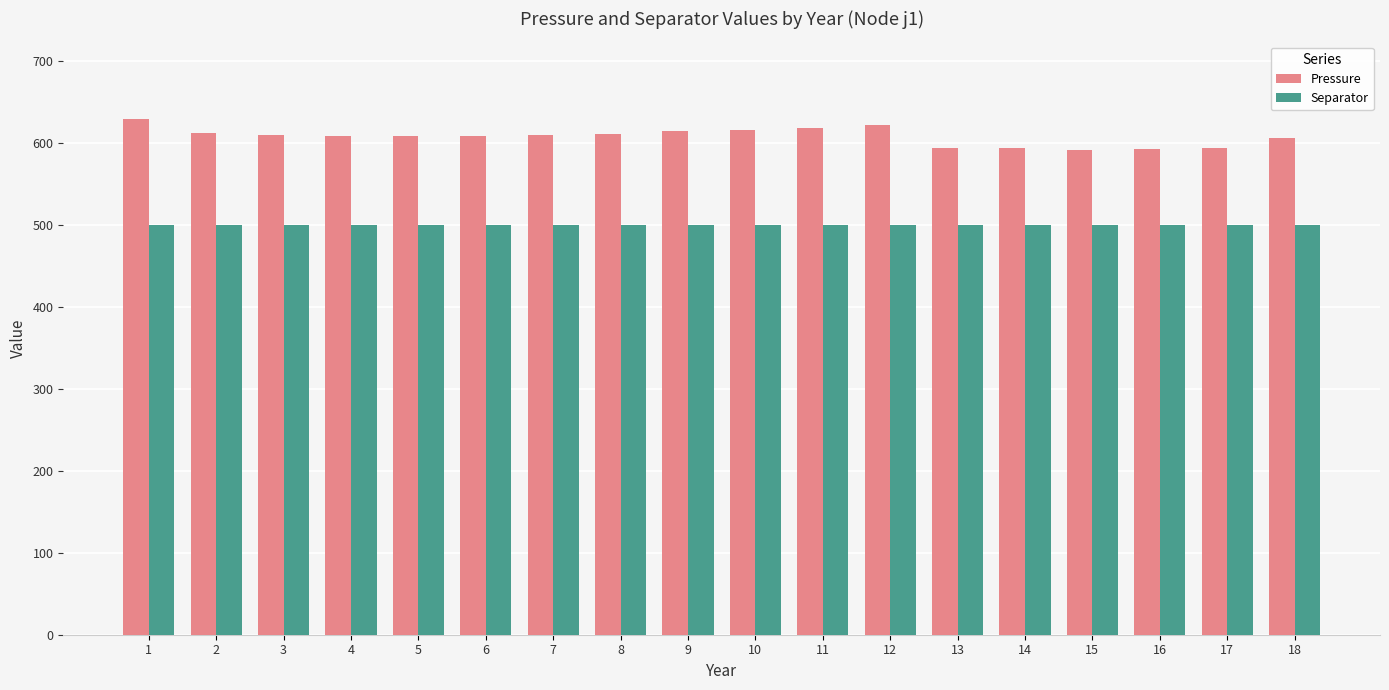

What is the highest value of the Separator series?

500.0